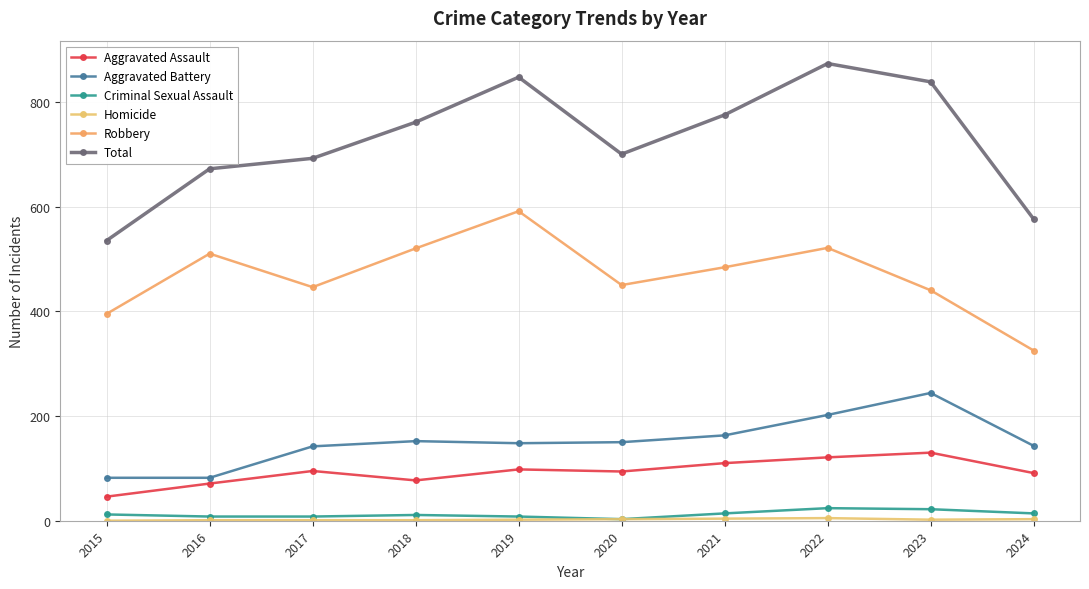

Where is the first local minimum for Total?

2020